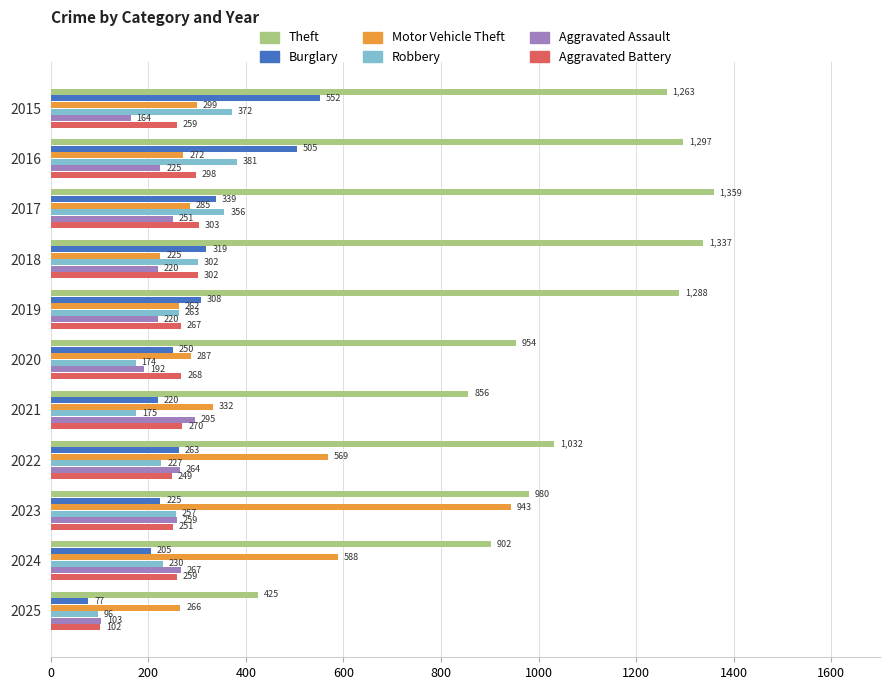

Is it true that Aggravated Battery equals 458 at 2019?

False